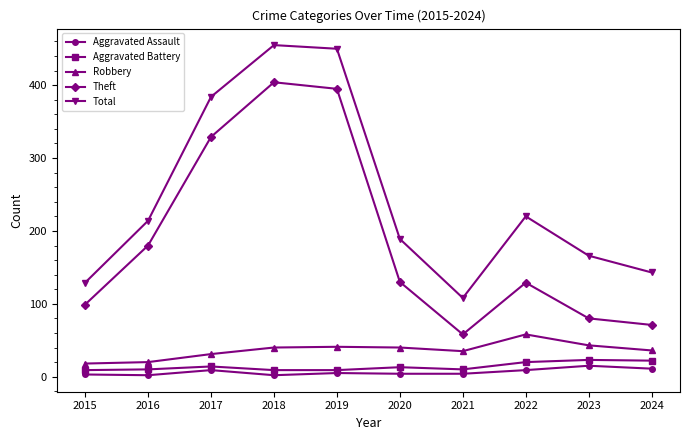

The Robbery series shows 58 at 2018. True or false?

False